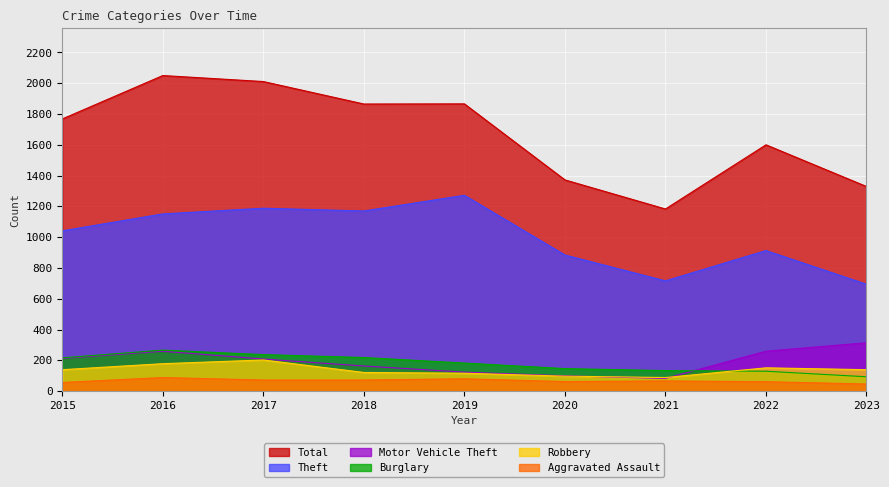

What is the minimum value for Aggravated Assault?

46